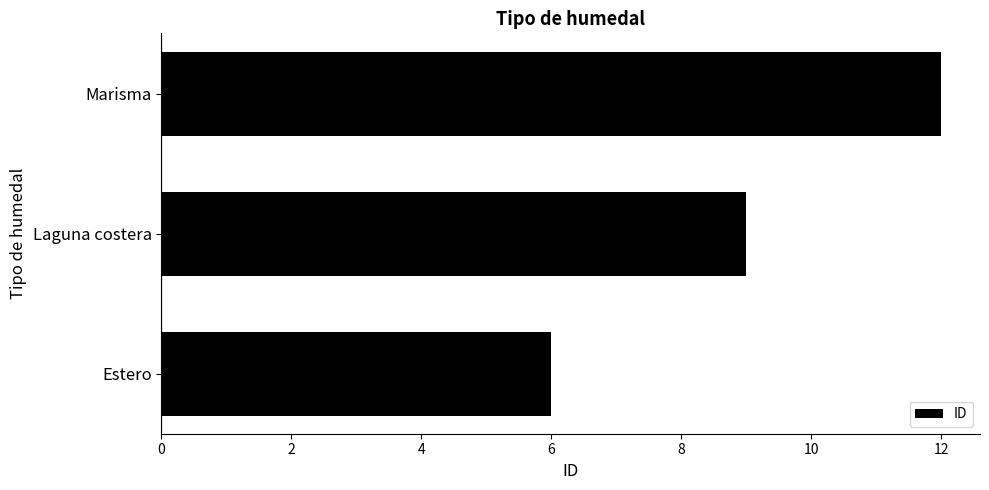

Count the number of categories in the chart.

3